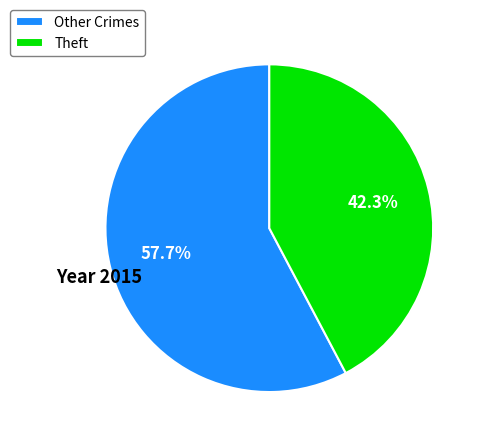

Rank the categories by value from lowest to highest.

Theft, Other Crimes